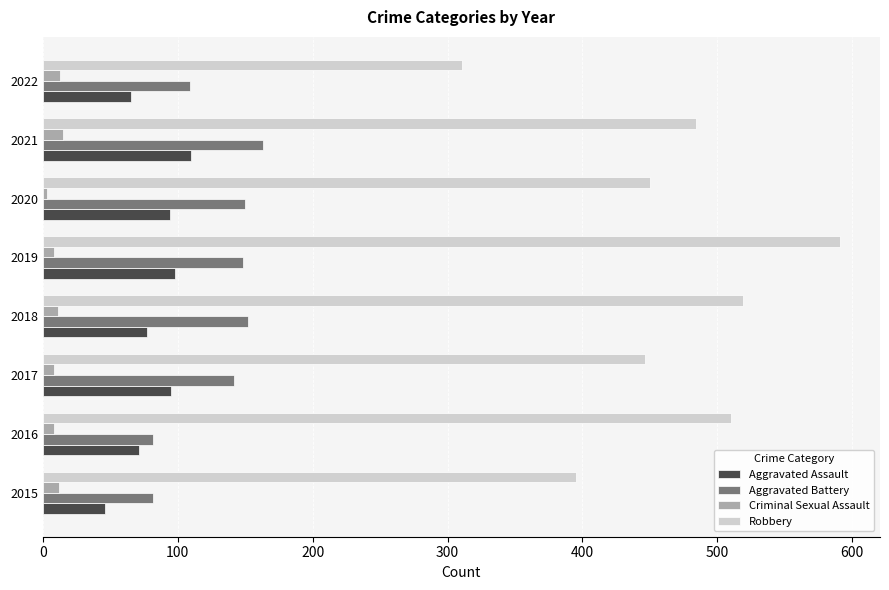

At which label does Robbery reach its minimum?

2022